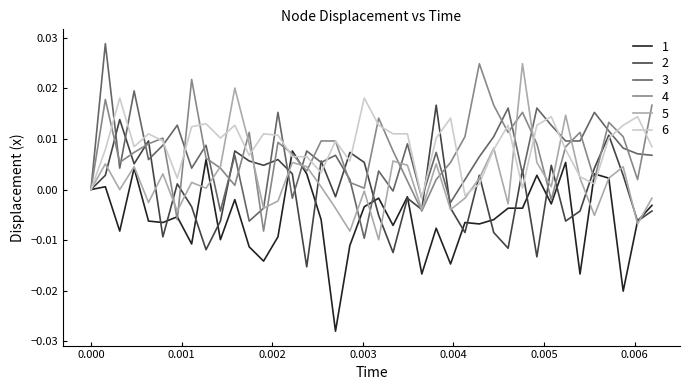

Which series has the widest spread of values?

3